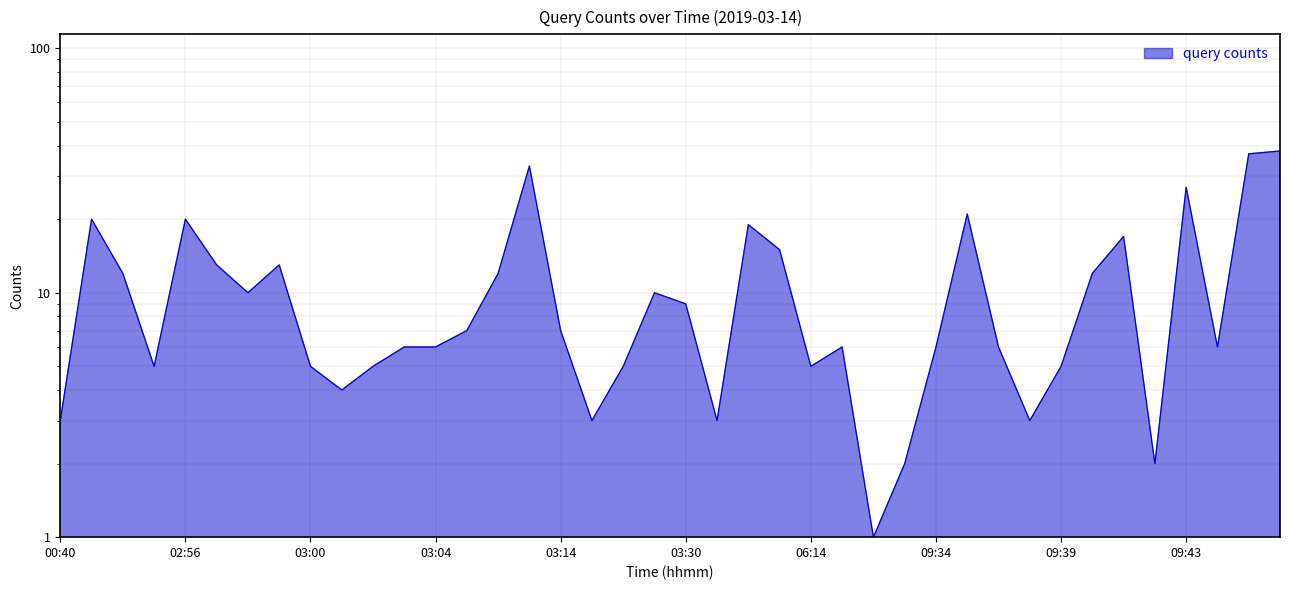

Read the value at 03:04, to the nearest 10.

10